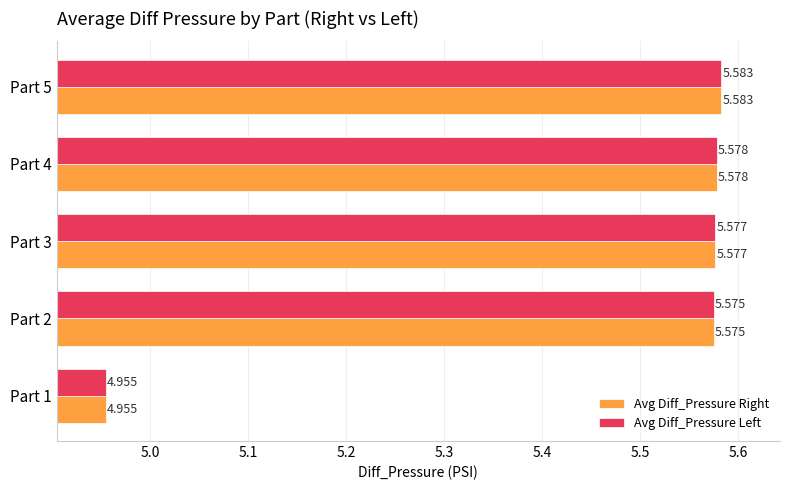

Is the value of Avg Diff_Pressure Left at Part 2 greater than the value of Avg Diff_Pressure Right at Part 4?

No